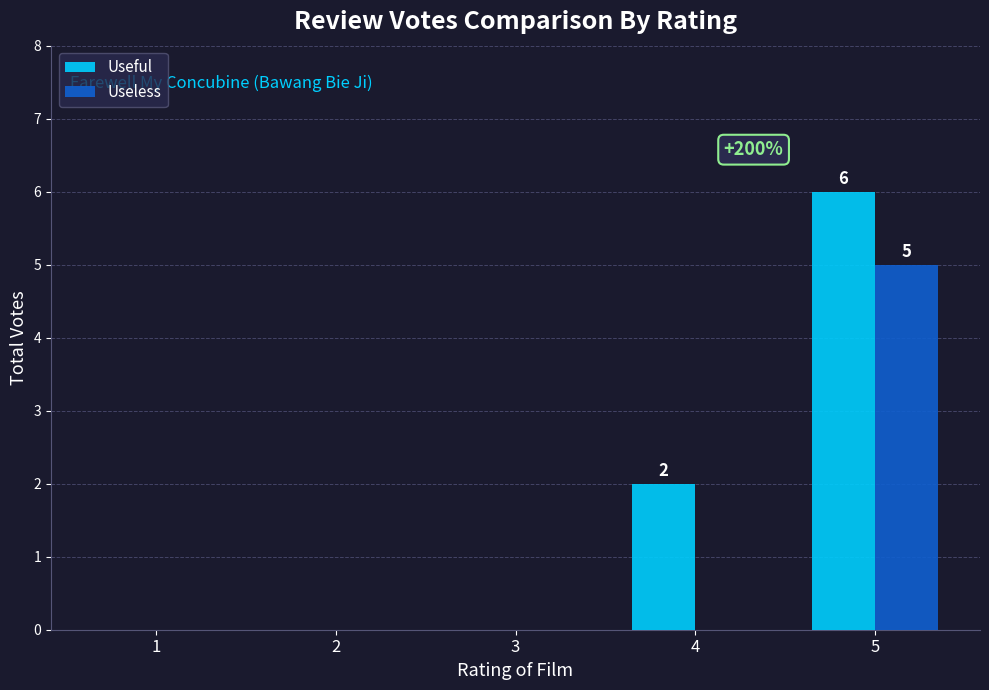

How many categories are shown in the chart?

5